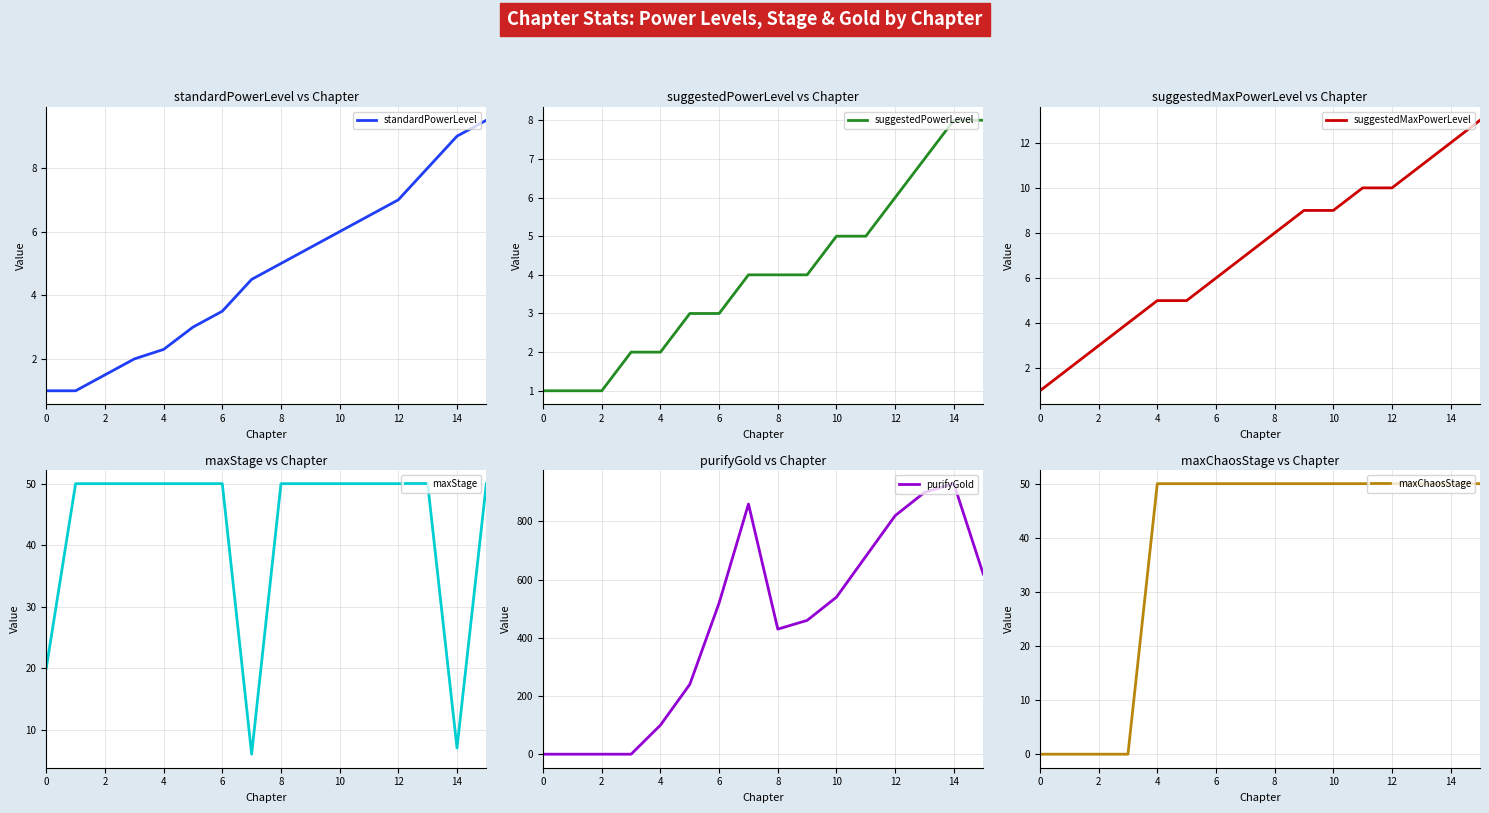

True or false: suggestedMaxPowerLevel and standardPowerLevel cross at least once.

False